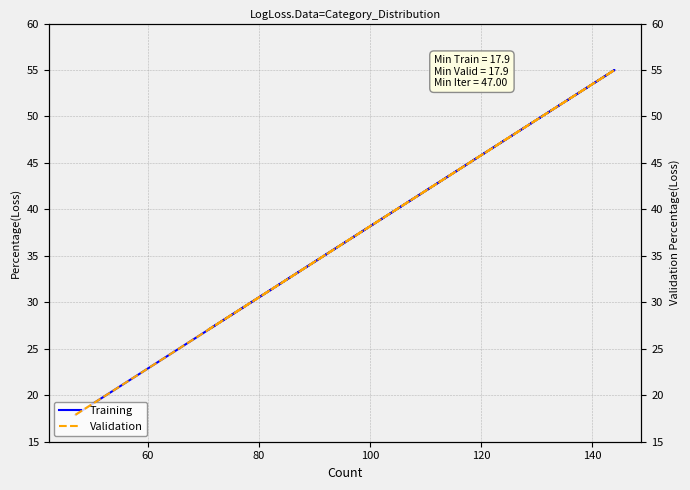

List the series in order of their peak value, highest first.

Training, Validation